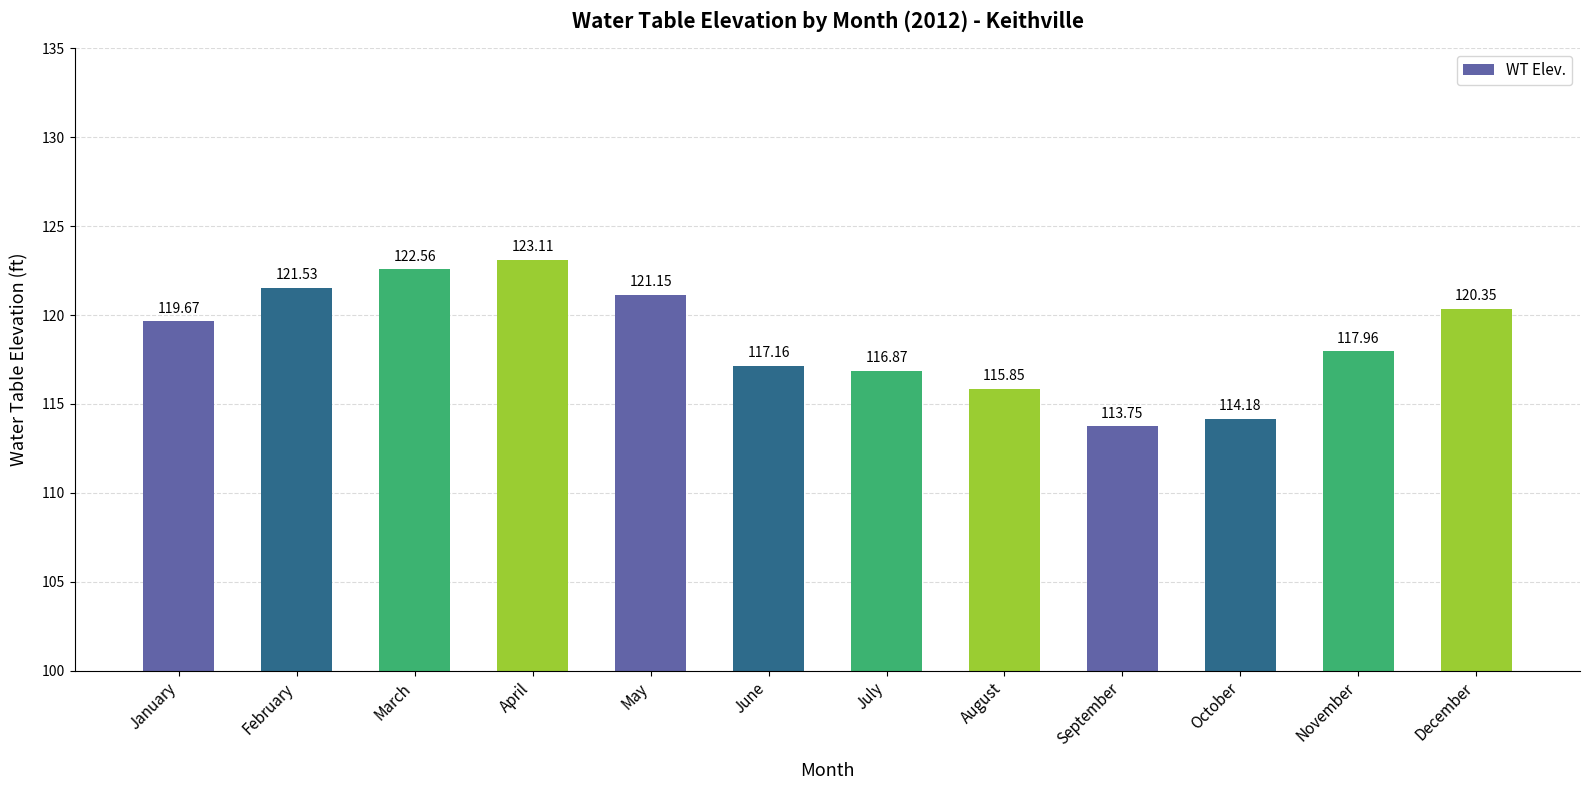

What is the smallest value displayed?

113.8